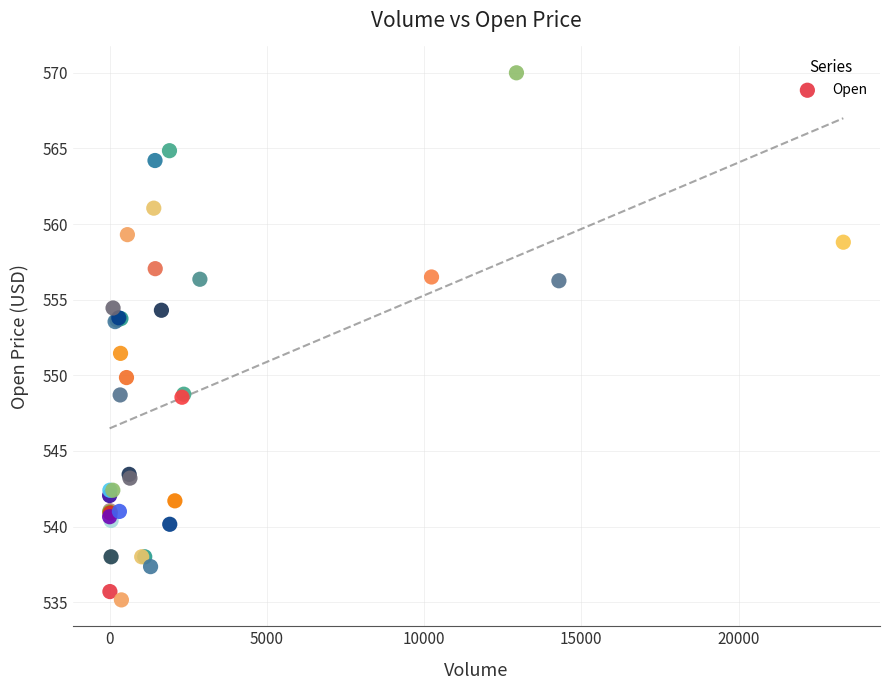

What Y value in the scatter plot is closest to 552?

551.5